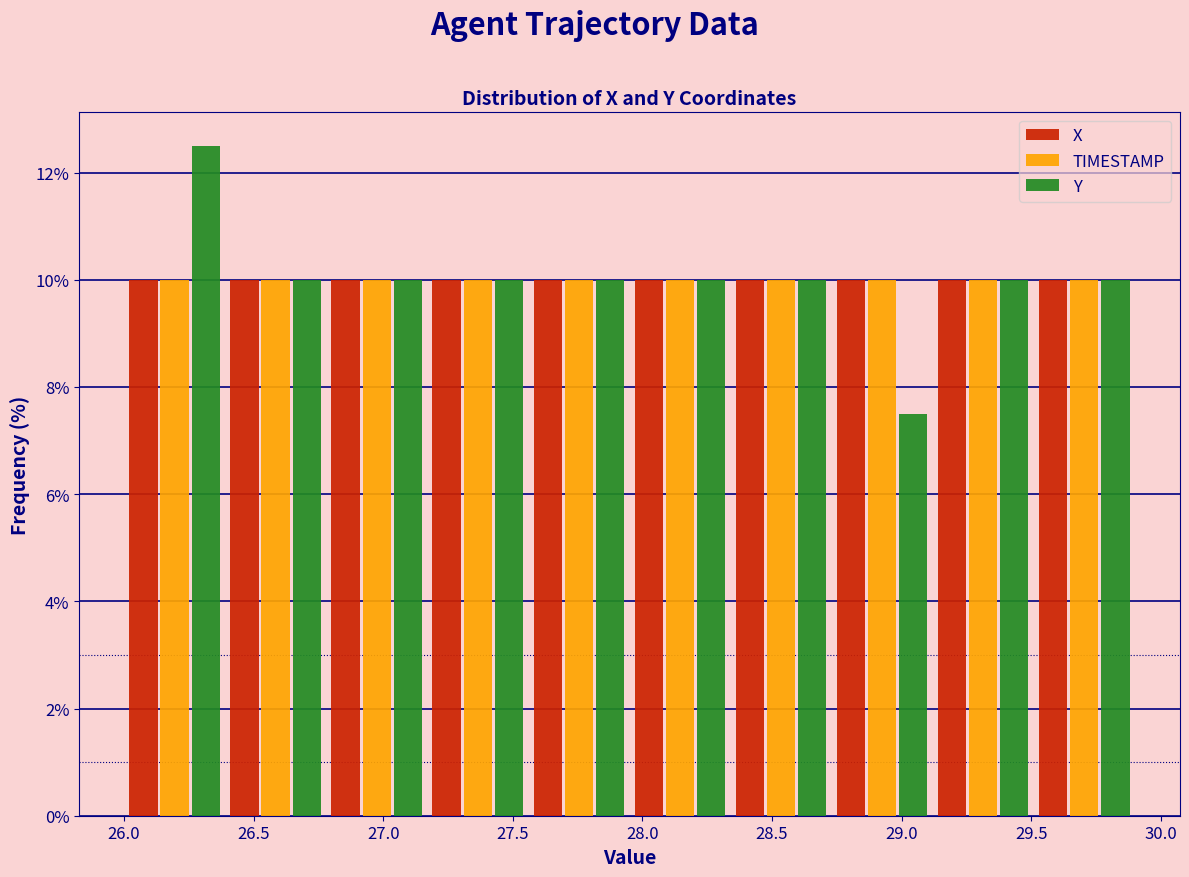

Reading left to right, list every range on the x-axis with the height of the bar of each series over it. Neither the bar edges nor the heights are printed on the chart, so give them approximately, as read against the axes.

26.00 to 26.39: X=10.0	TIMESTAMP=10.0	Y=12.6
26.39 to 26.78: X=10.0	TIMESTAMP=10.0	Y=10.0
26.78 to 27.17: X=10.0	TIMESTAMP=10.0	Y=10.0
27.17 to 27.56: X=10.0	TIMESTAMP=10.0	Y=10.0
27.56 to 27.95: X=10.0	TIMESTAMP=10.0	Y=10.0
27.95 to 28.34: X=10.0	TIMESTAMP=10.0	Y=10.0
28.34 to 28.73: X=10.0	TIMESTAMP=10.0	Y=10.0
28.73 to 29.12: X=10.0	TIMESTAMP=10.0	Y=7.6
29.12 to 29.51: X=10.0	TIMESTAMP=10.0	Y=10.0
29.51 to 29.90: X=10.0	TIMESTAMP=10.0	Y=10.0